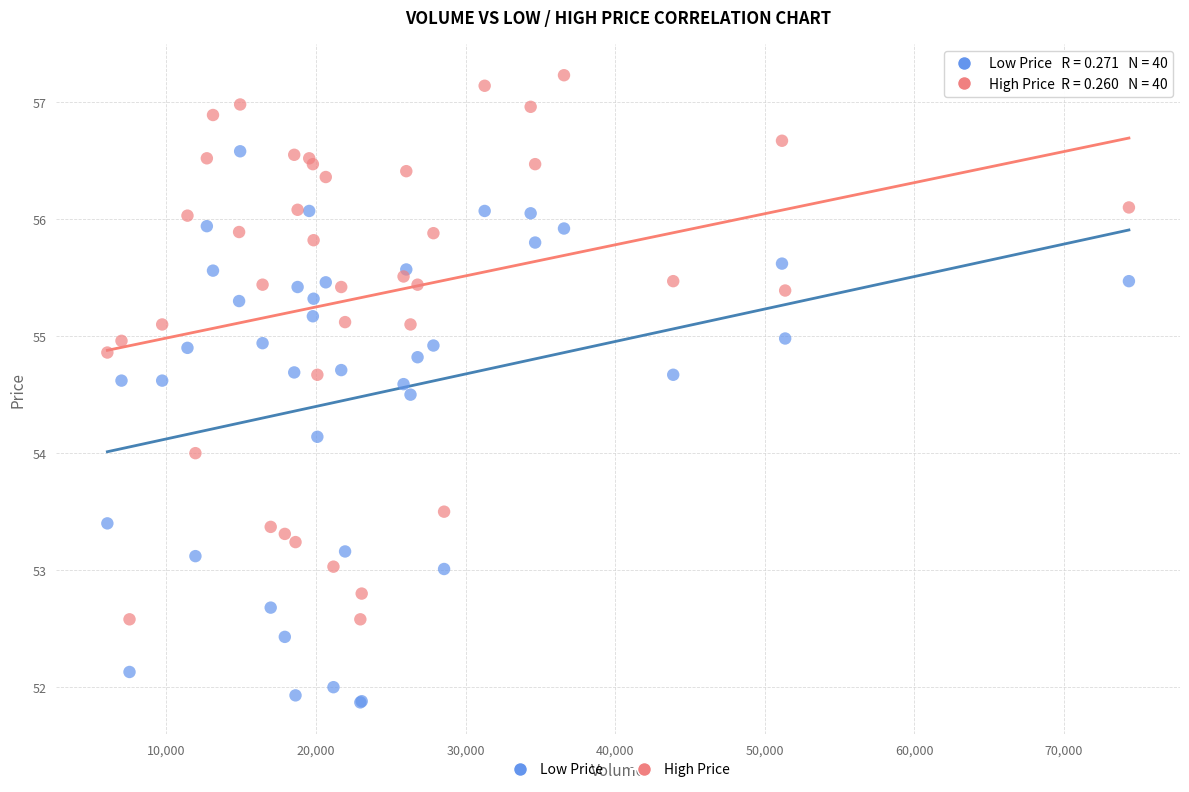

What is the X range (max minus min) for the scatter plot?

68300.0